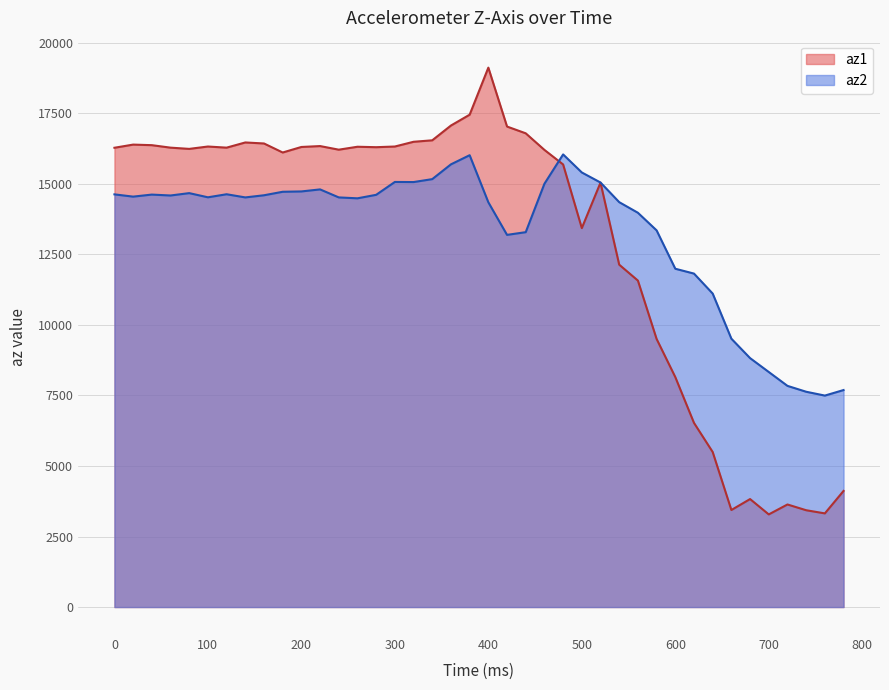

True or false: az2 has a value of 25689 at 500.

False